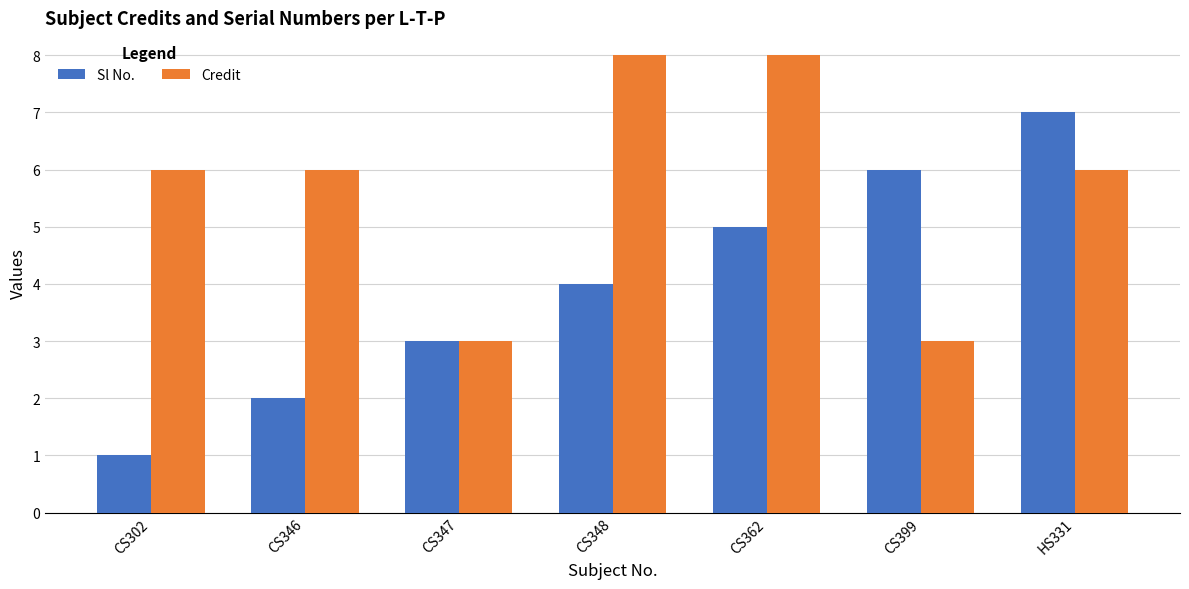

What is the greatest value displayed?

8